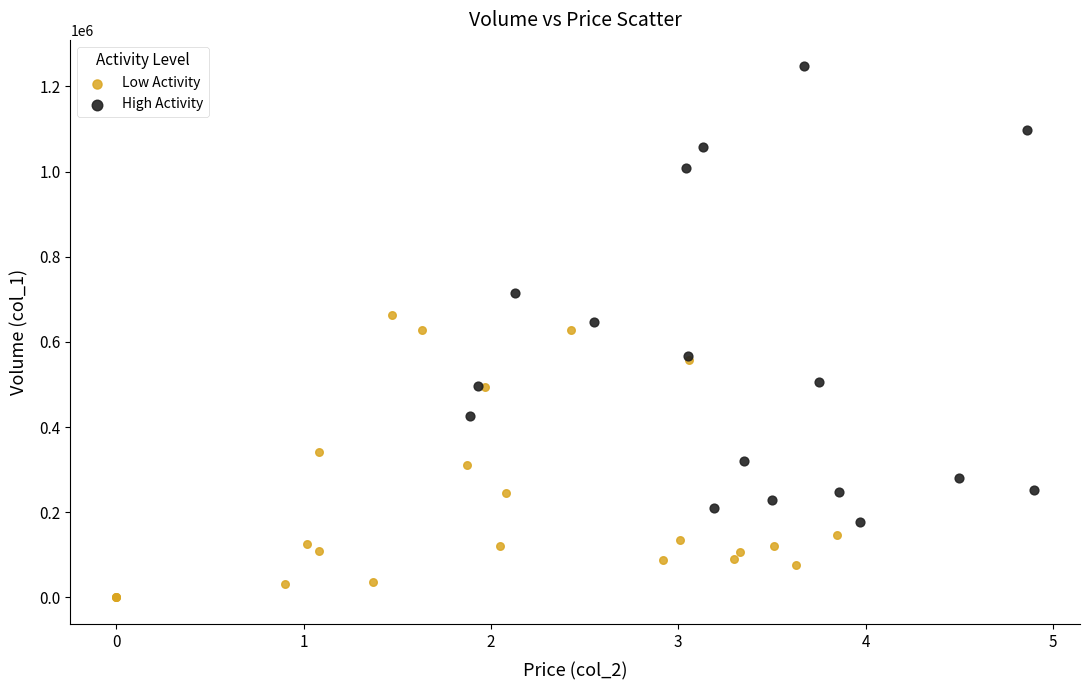

Which series reaches the minimum Y coordinate?

Low Activity